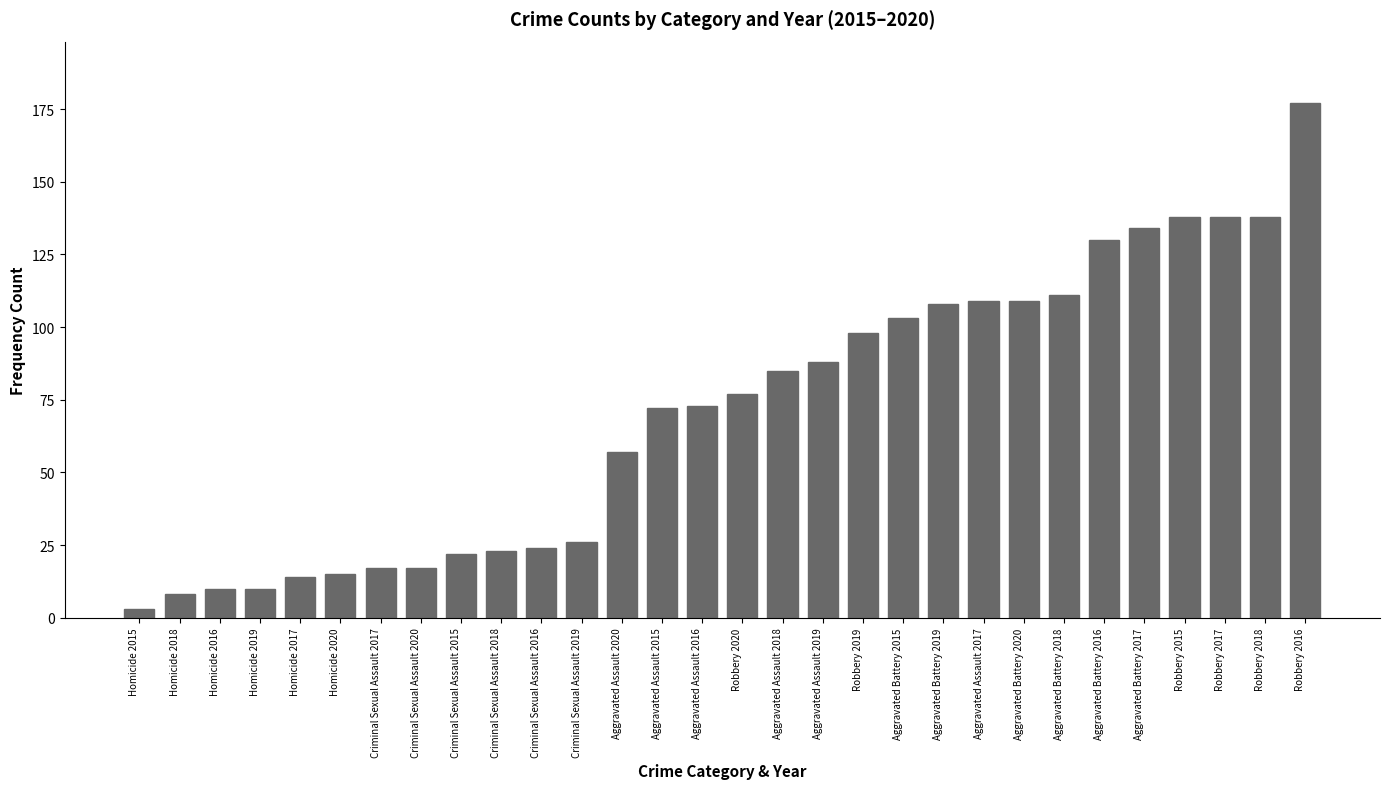

At which category does the chart reach its peak across all series?

Robbery 2016